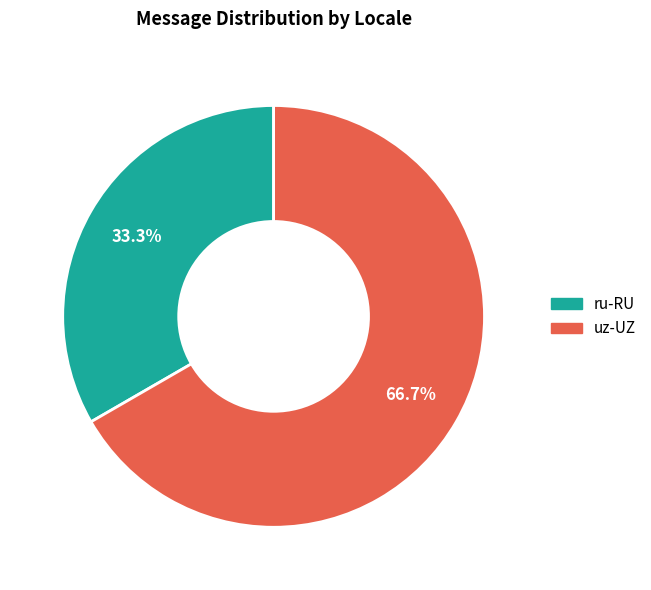

What percentage is the uz-UZ slice, to the nearest percent?

67%